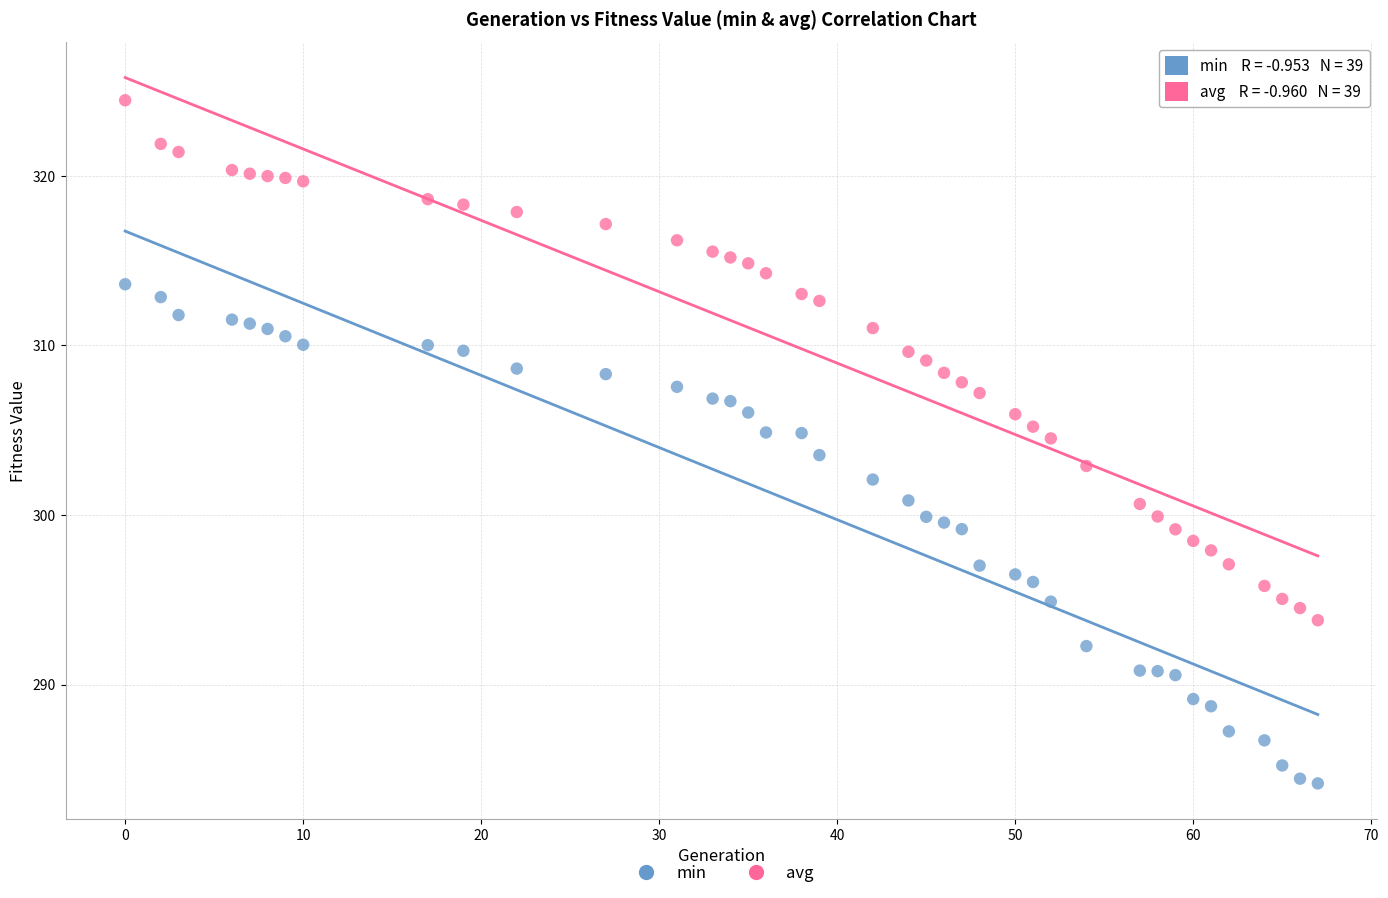

Which series reaches the minimum Y coordinate?

min